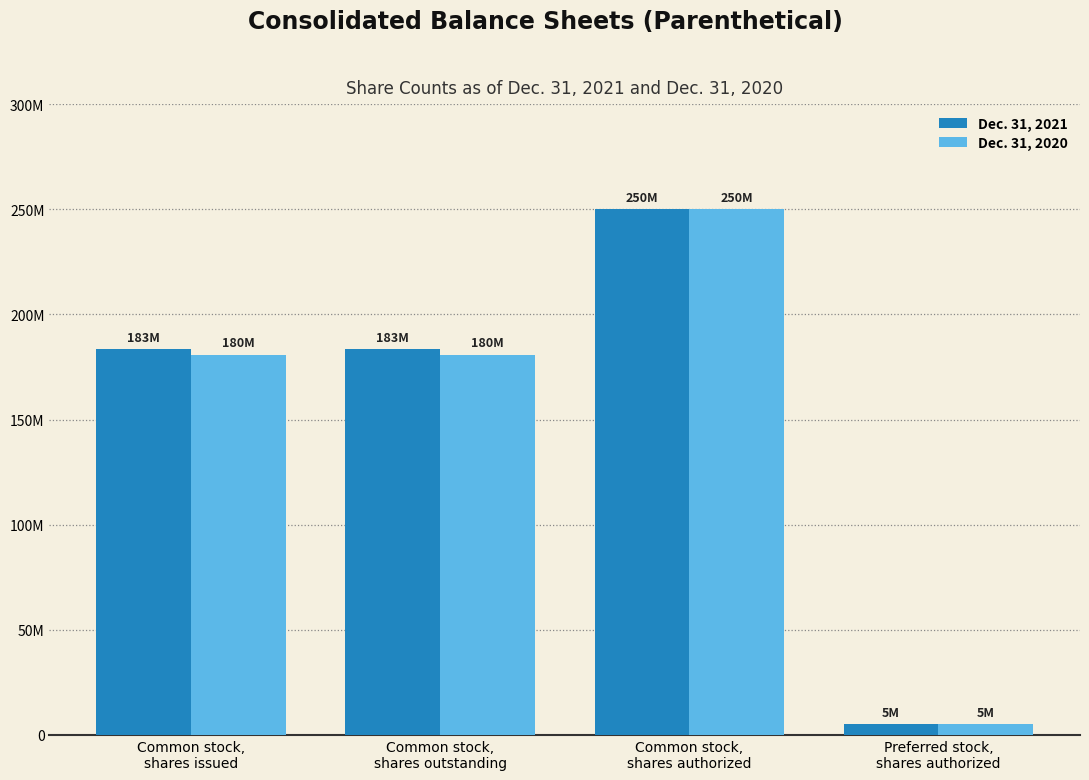

Are the bars horizontal?

No